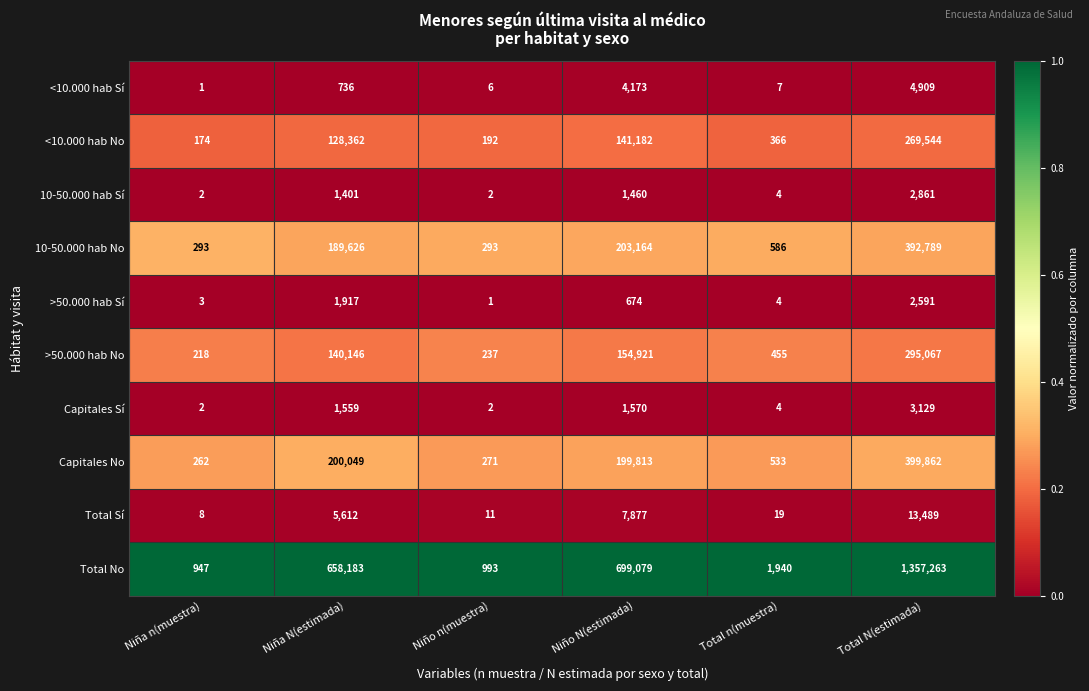

Between Niña N(estimada) and Niño n(muestra), which series saw the biggest shift?

Total No